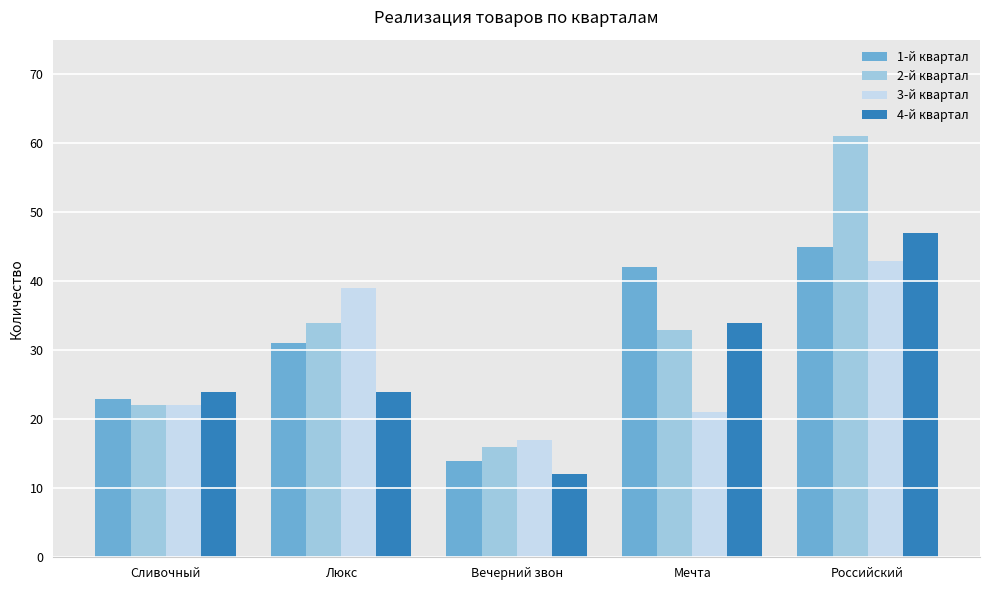

Is the value of 1-й квартал at Сливочный greater than the value of 2-й квартал at Люкс?

No